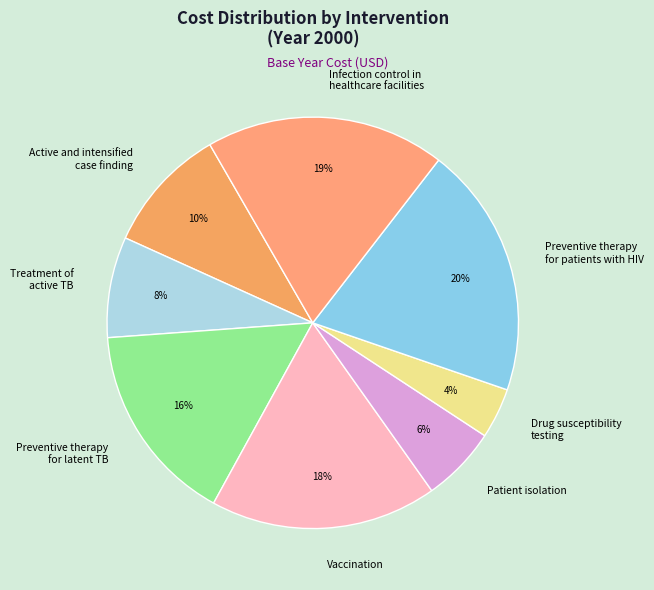

The Vaccination slice represents 30% of the pie. True or false?

False